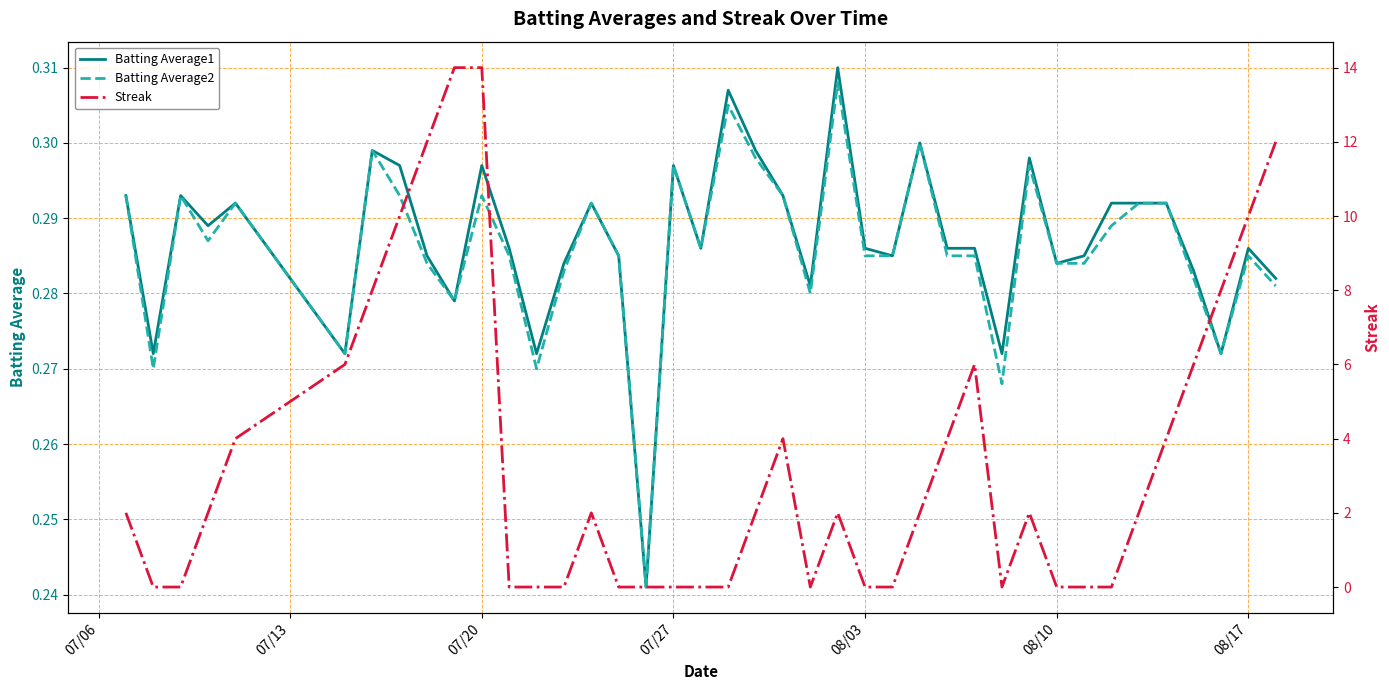

The Batting Average1 series shows 0.4 at 08/03. True or false?

False